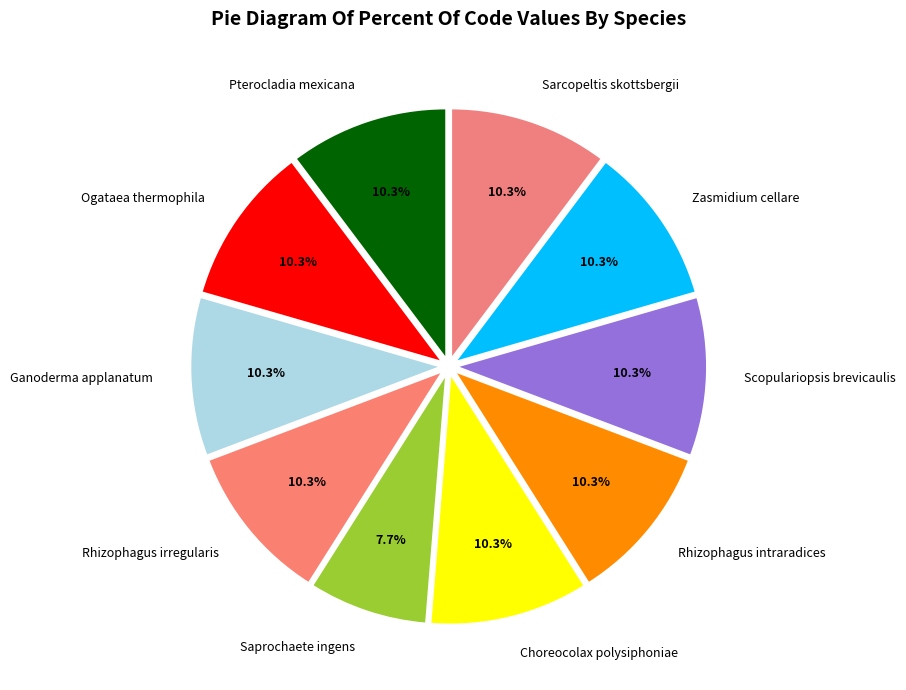

What portion of the pie excludes Saprochaete ingens?

92.3%